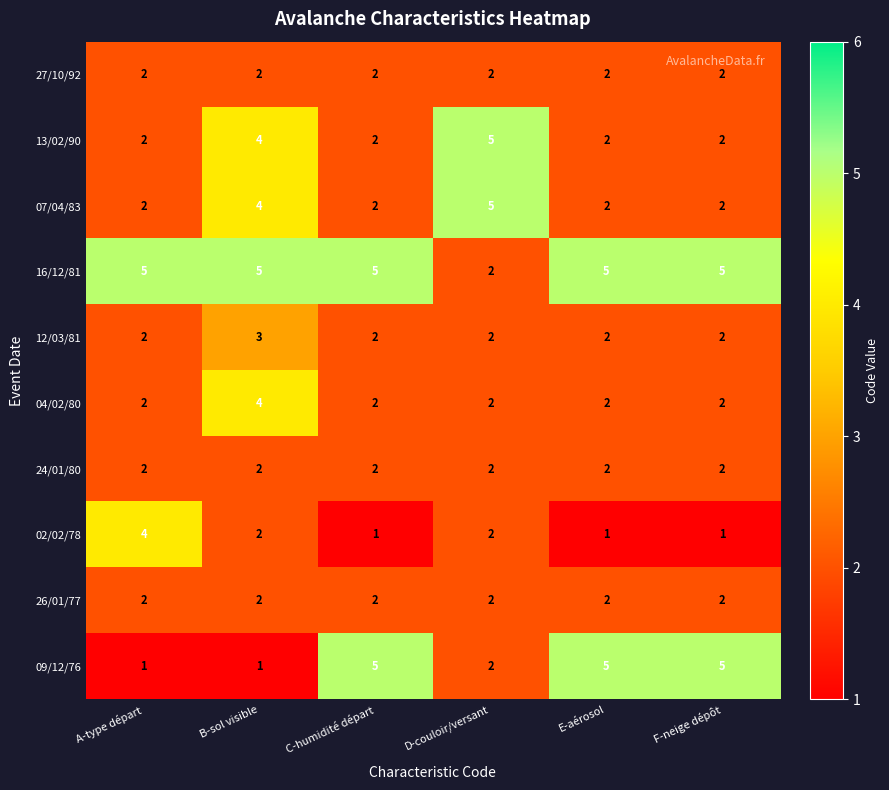

How many 13/02/90 values are between 2 and 4?

5